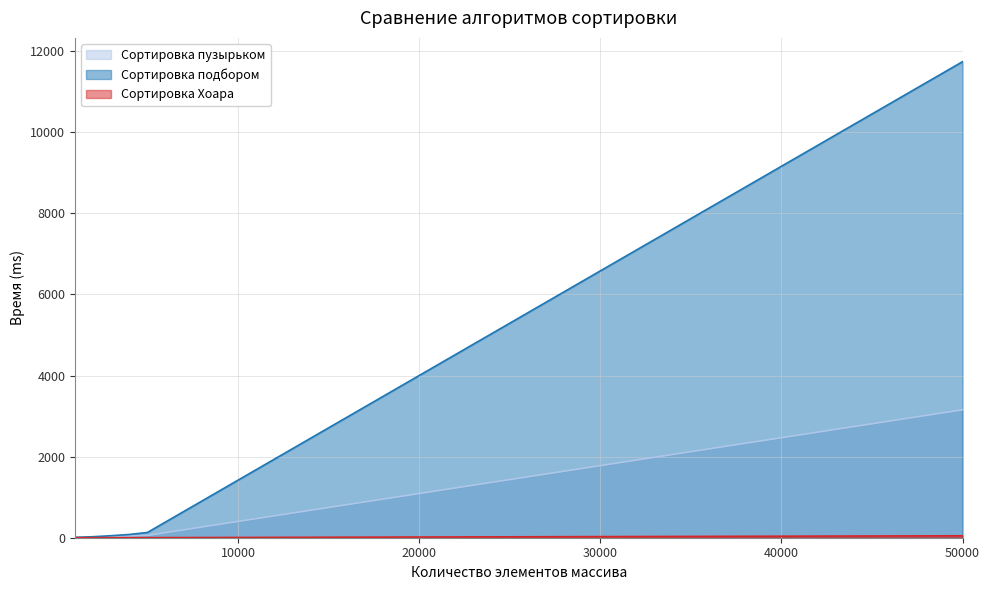

Count the number of data series in this chart.

3